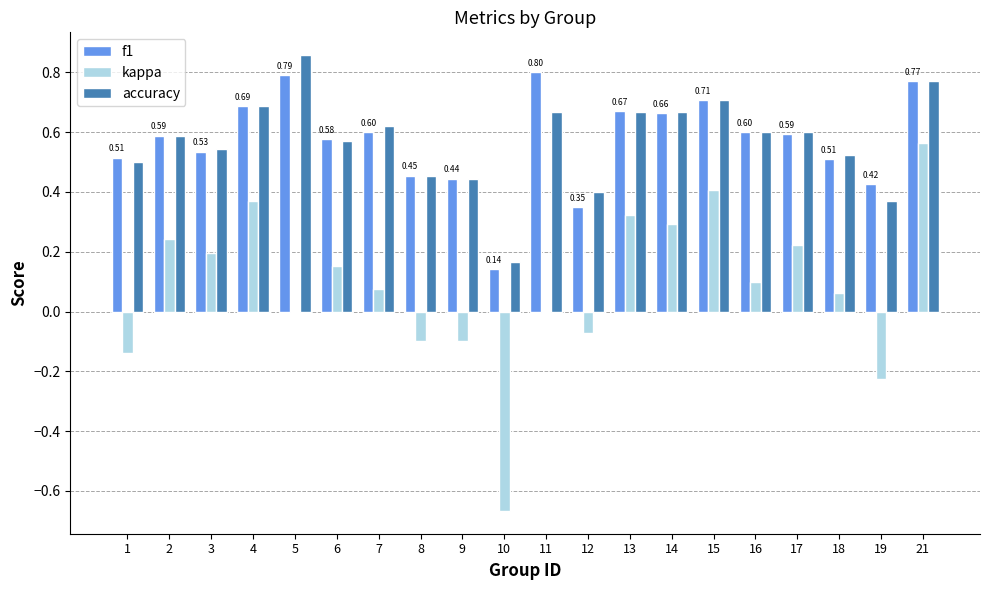

What is the sum of all f1 values?

11.4